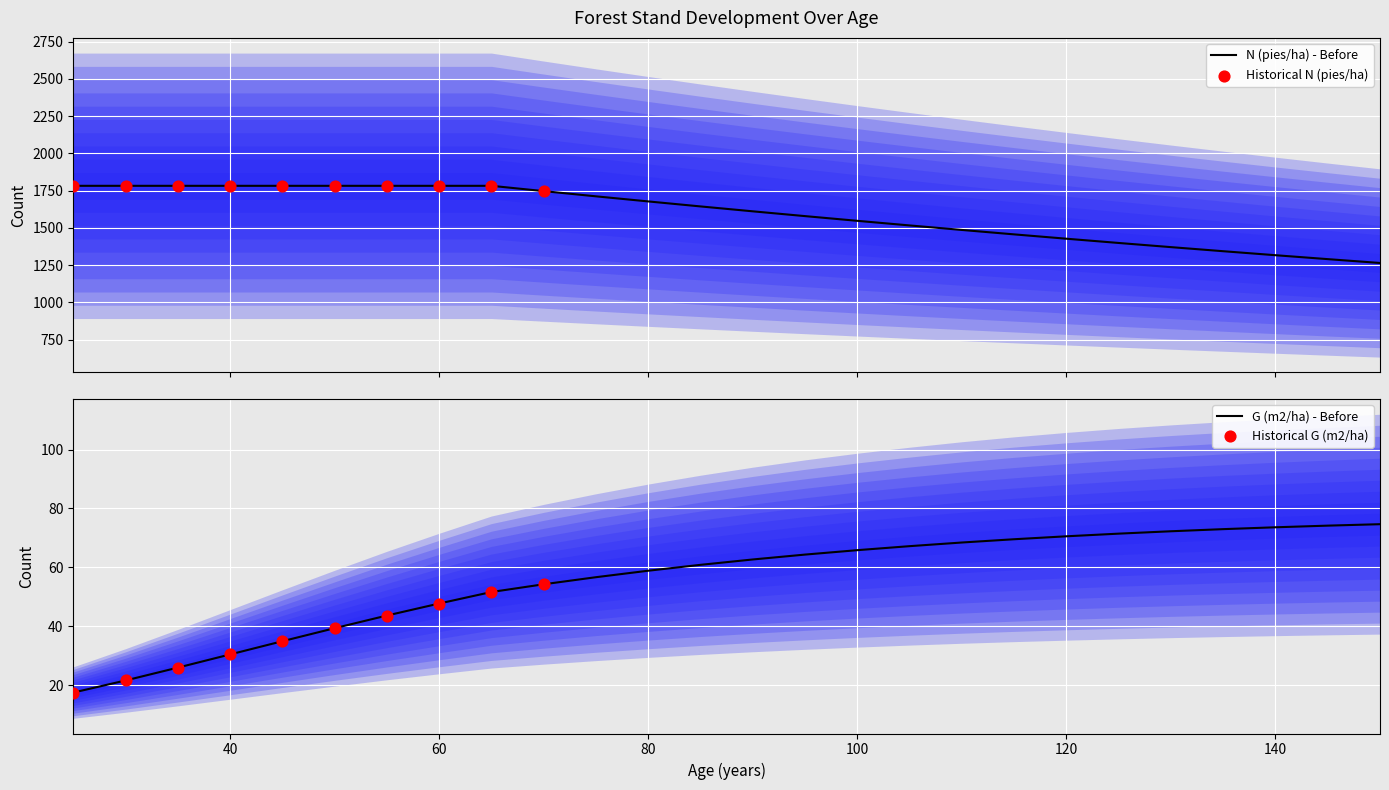

Is it true that G (m2/ha) - Before equals 107.4 at 140?

False